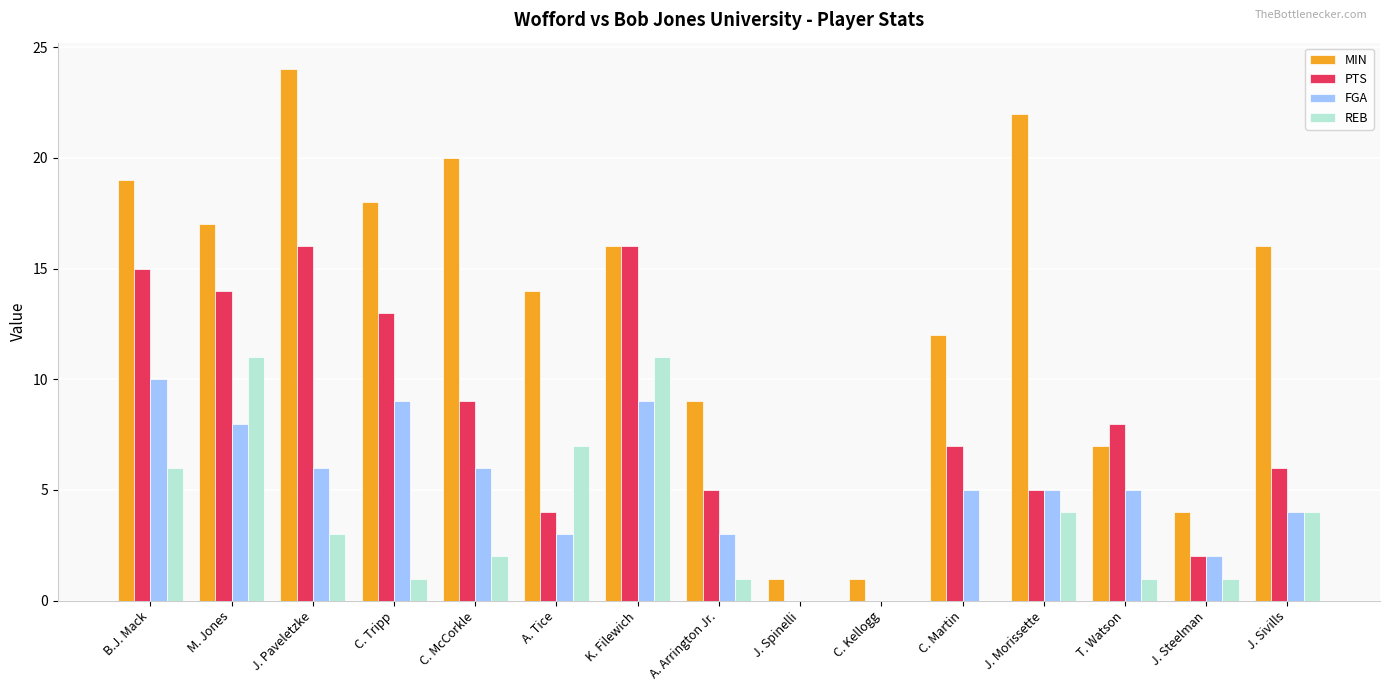

What value does the FGA series have at M. Jones?

8